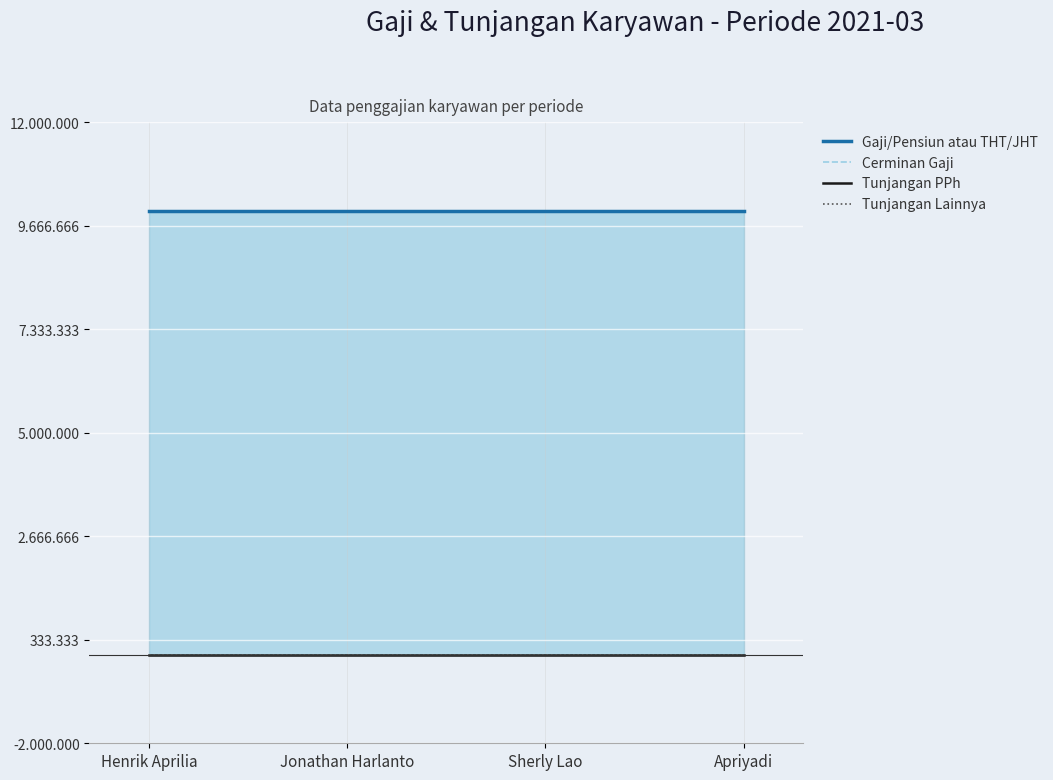

Between Henrik Aprilia and Apriyadi, which series saw the biggest shift?

Gaji/Pensiun atau THT/JHT